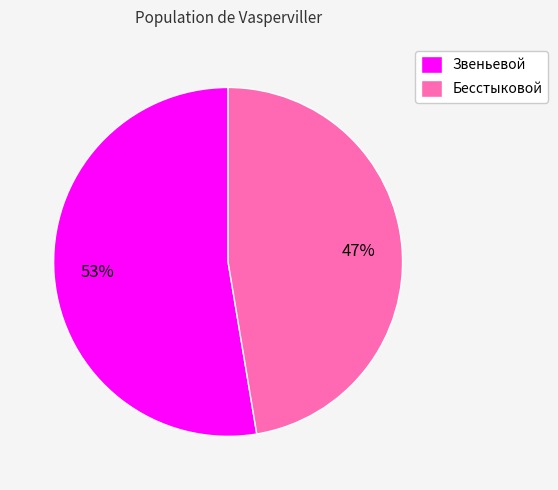

How many segments does this pie chart have?

2